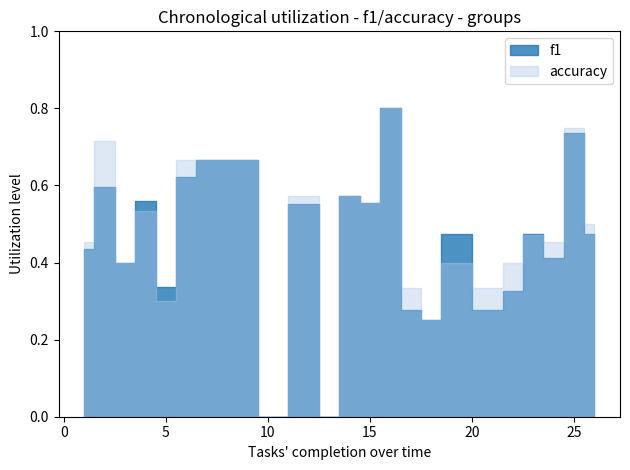

List the series in order of their overall mean, lowest first.

f1, accuracy